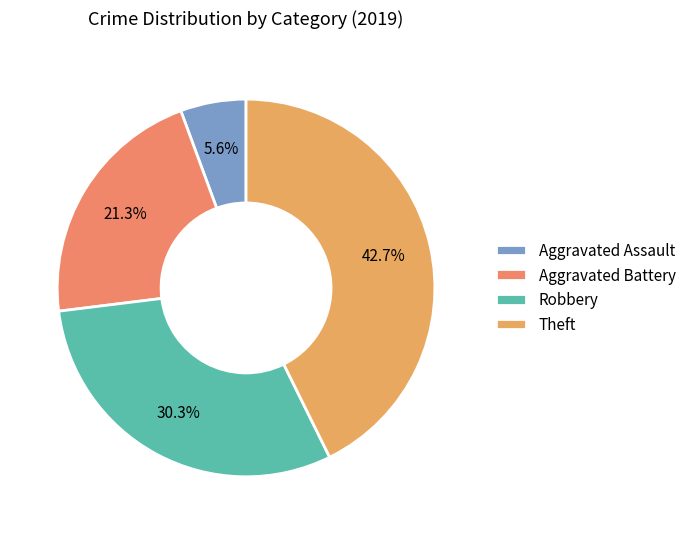

Does Robbery represent more than half of the total?

No